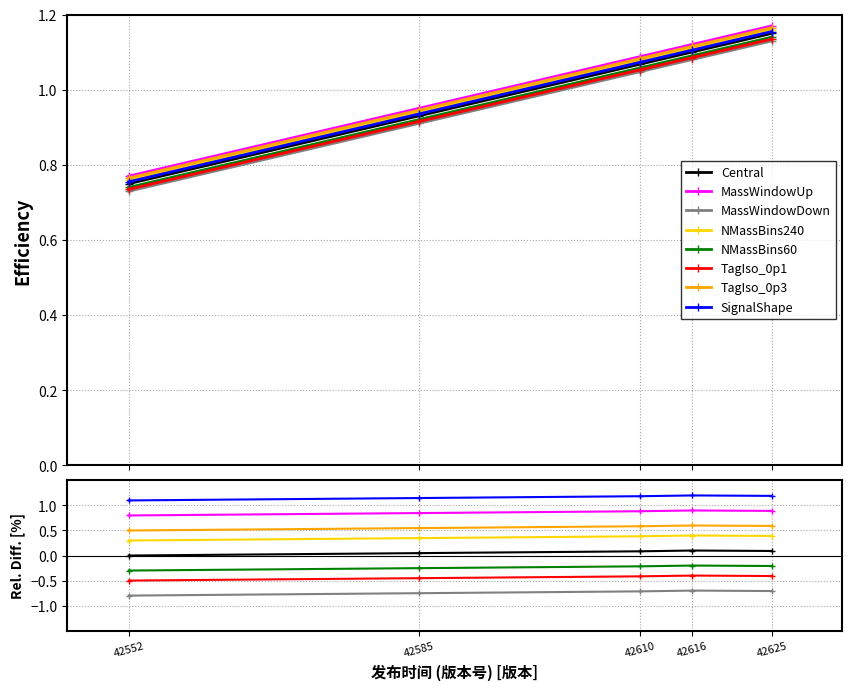

The value at 42585 is 0.2. True or false?

False